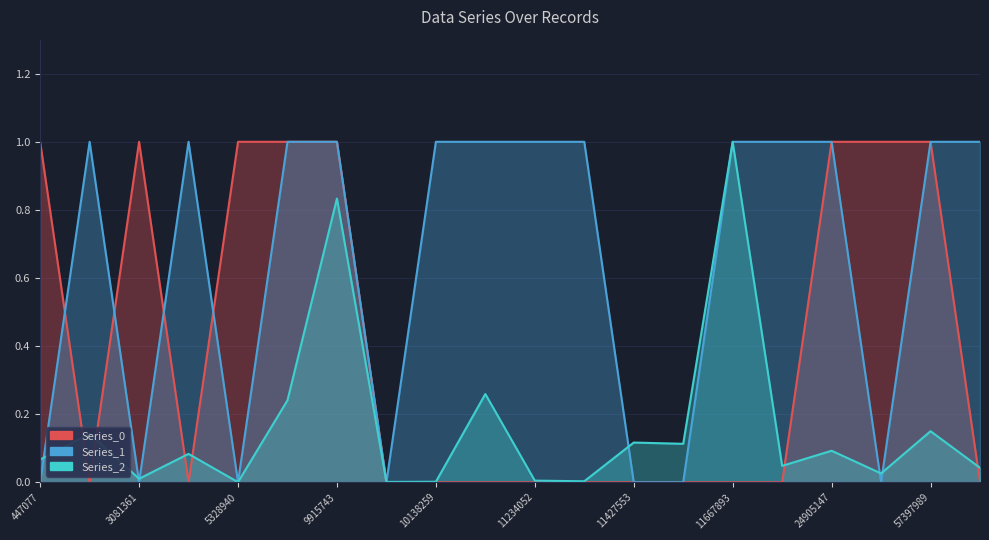

Where do Series_2 and Series_0 first cross each other?

447077 and 3062316